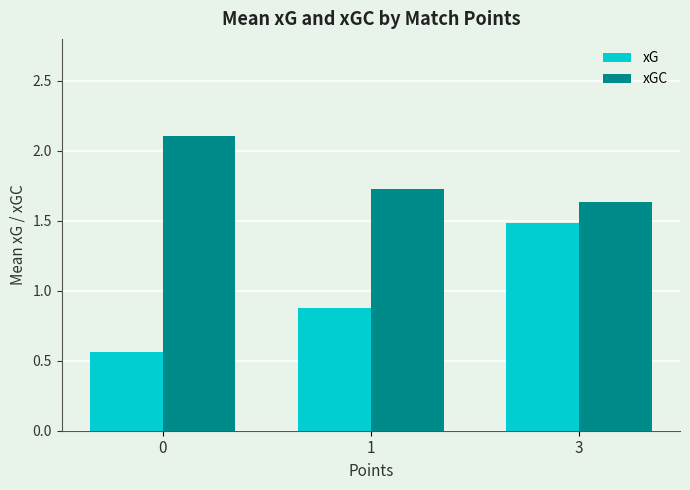

True or false: xGC has a value of 2.8 at 1.

False